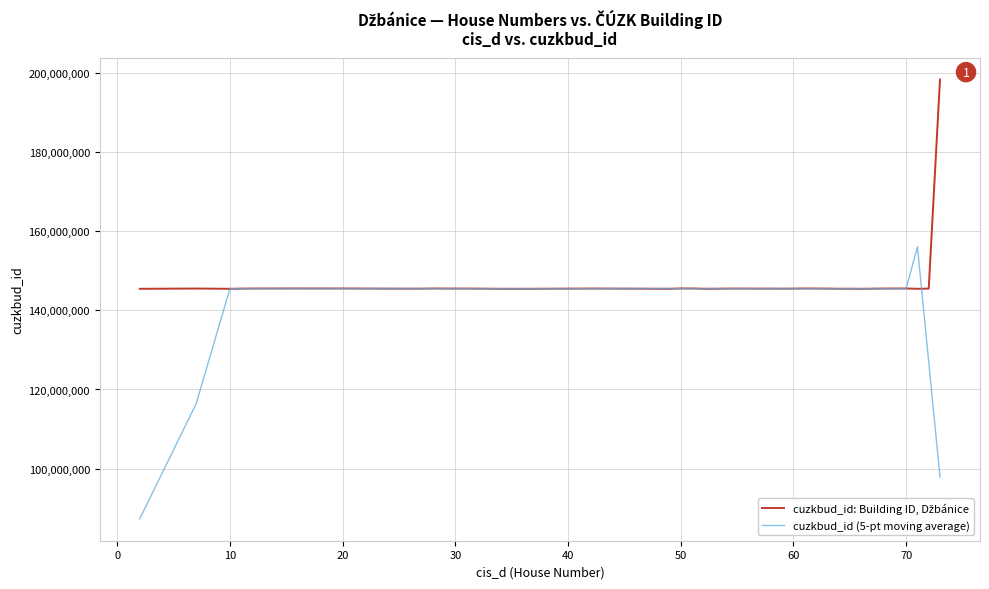

Which series has the widest spread of values?

cuzkbud_id (5-pt moving average)